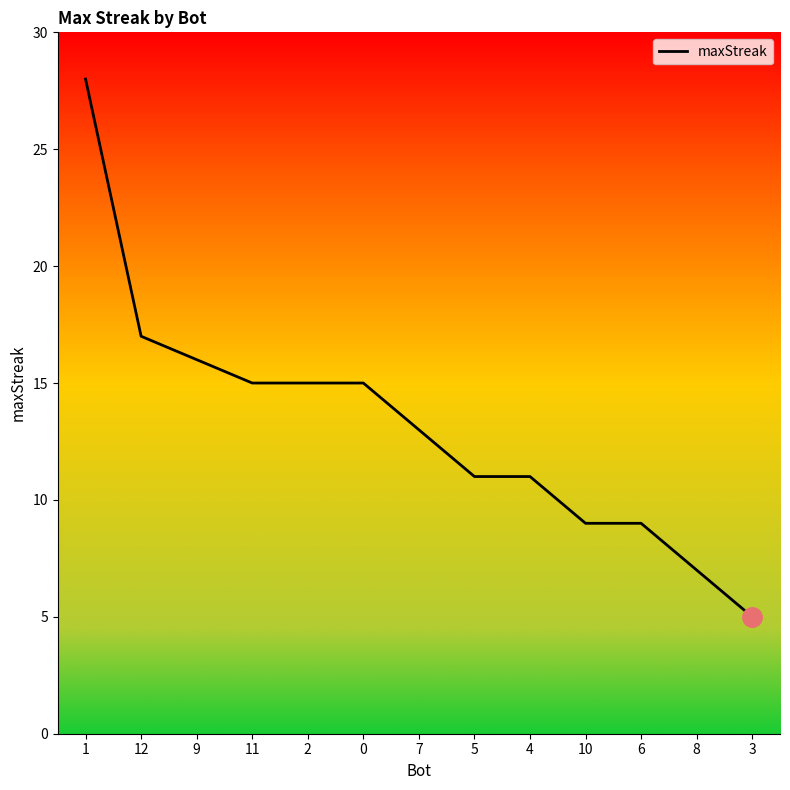

How many lines are shown in the chart?

1